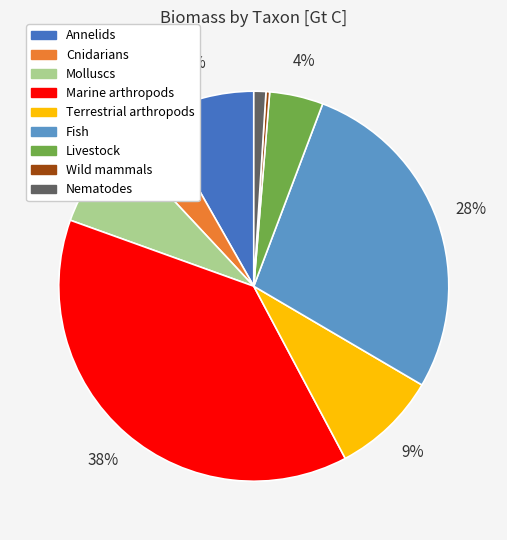

How many slices are in this pie chart?

9